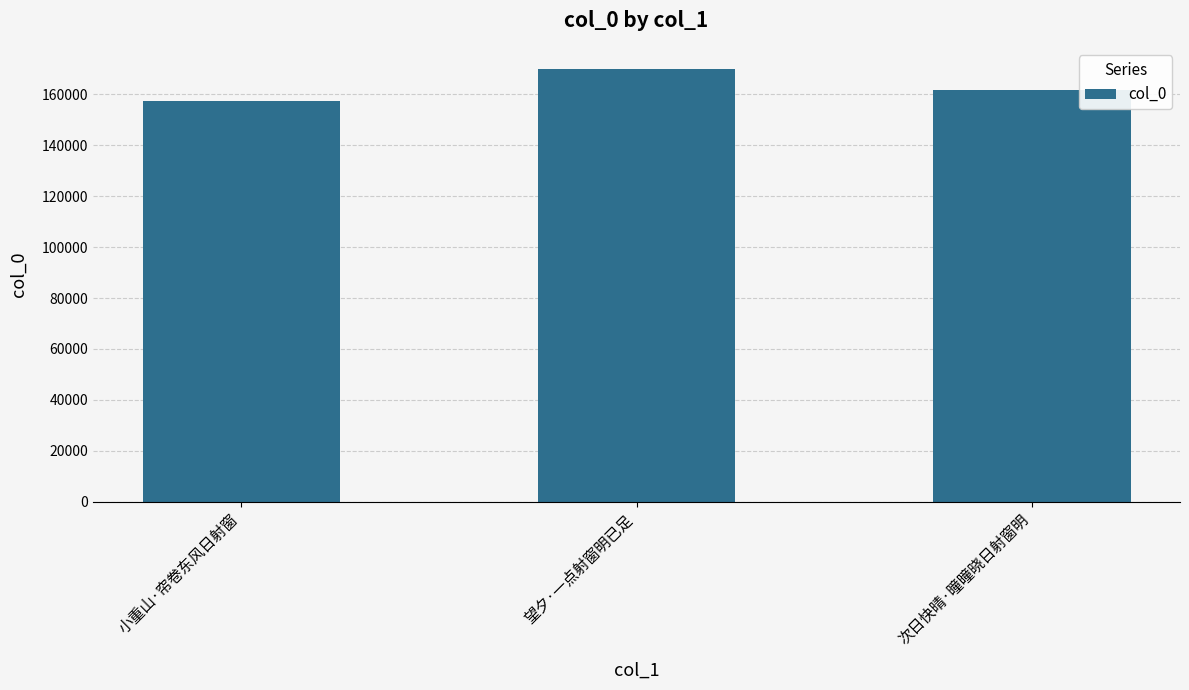

Does the chart contain any negative values?

No